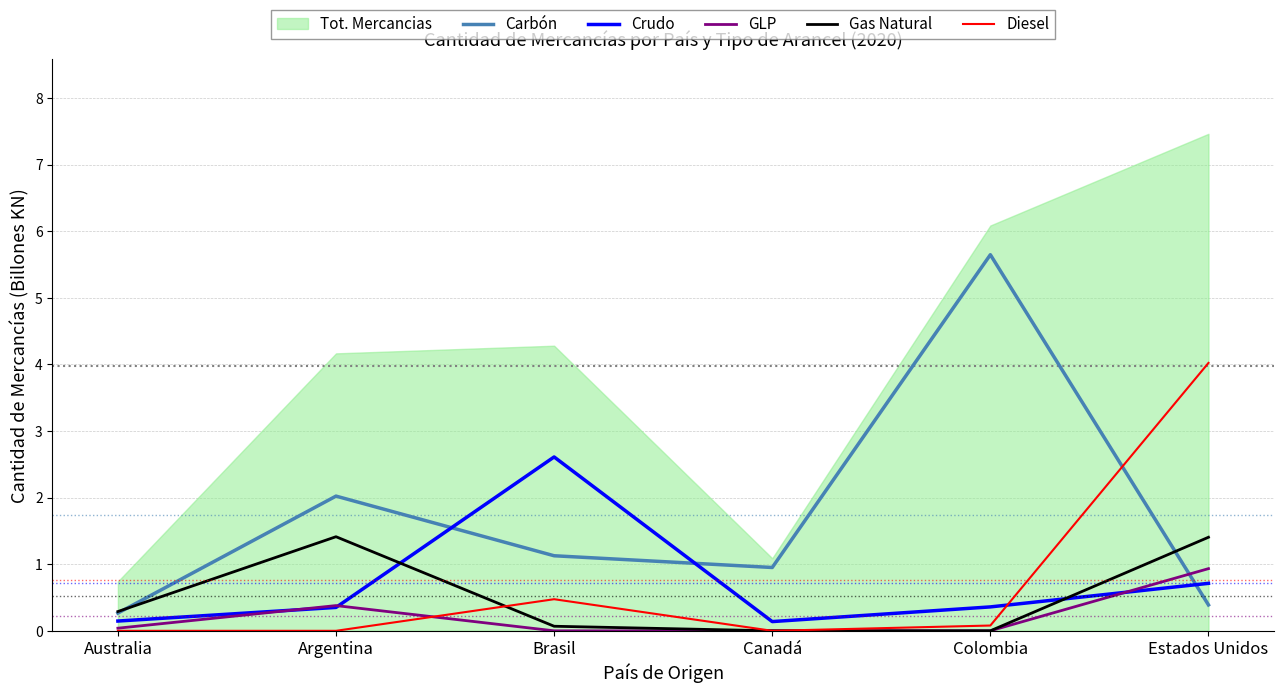

Is the value of GLP at Canadá greater than the value of Crudo at Estados Unidos?

No